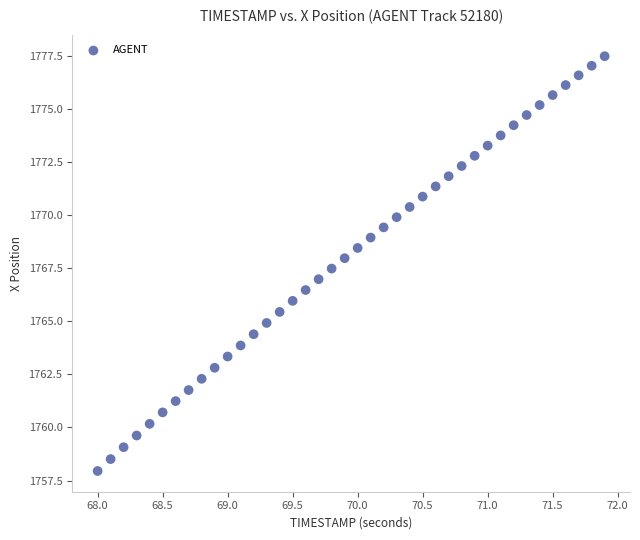

What is the range of Y values (max minus min)?

19.5